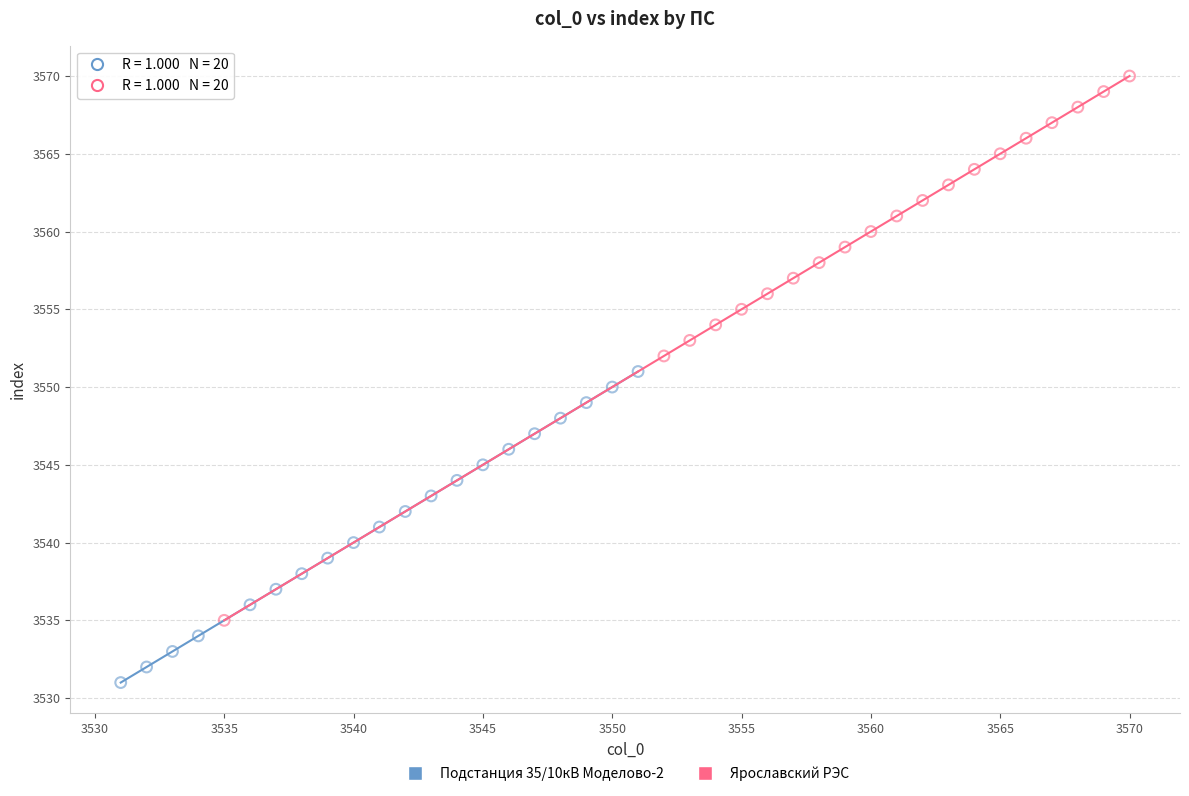

Which series contains the lowest Y value?

Подстанция 35/10кВ Моделово-2